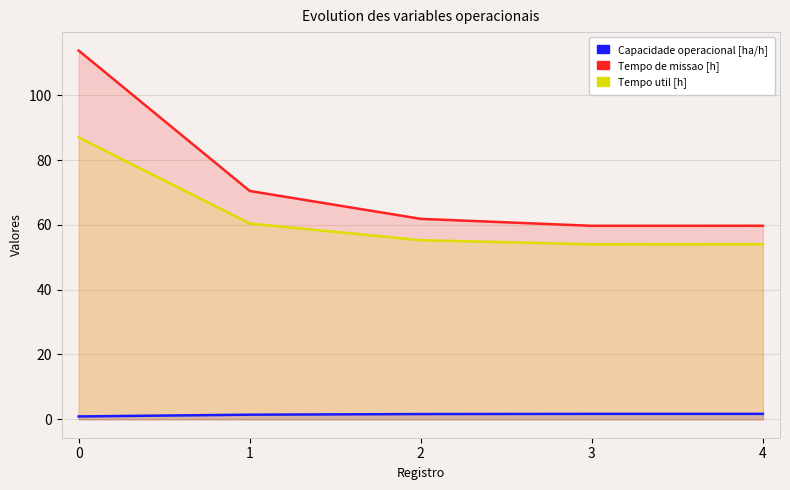

Reading left to right, list all the values displayed in this chart.

Capacidade operacional [ha/h]: 0=0.9	1=1.4	2=1.6	3=1.7	4=1.7
Tempo de missao [h]: 0=113.8	1=70.5	2=61.9	3=59.7	4=59.7
Tempo util [h]: 0=87.0	1=60.4	2=55.3	3=54.0	4=54.0